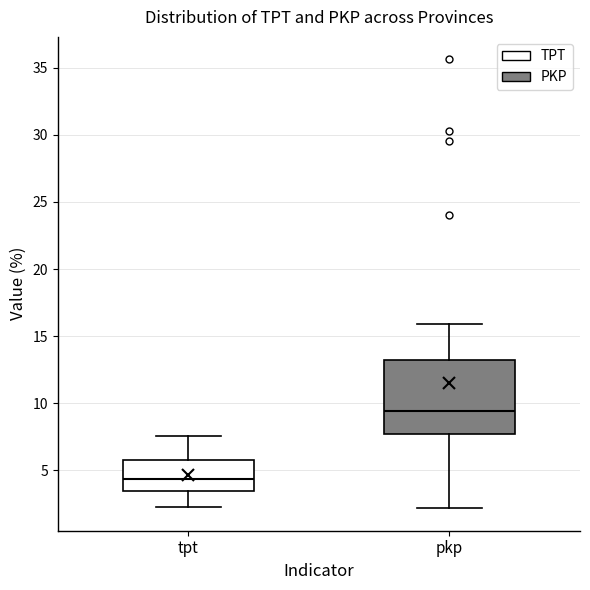

Reading left to right, read every box against the y-axis: the position of its median line, the range the box covers, and the ends of its whiskers. The values are not printed on the chart, so give them approximately, as read against the axis.

tpt: median 4.5, box 3.5 to 6.0, whiskers 2.5 to 7.5
pkp: median 9.5, box 7.5 to 13.0, whiskers 2.0 to 16.0